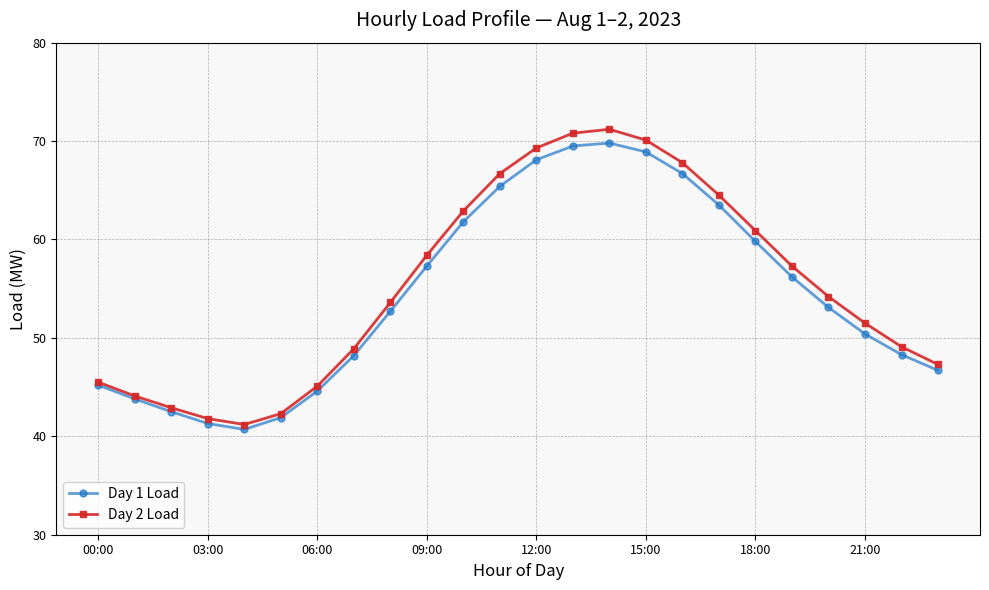

Count the number of categories in the chart.

24